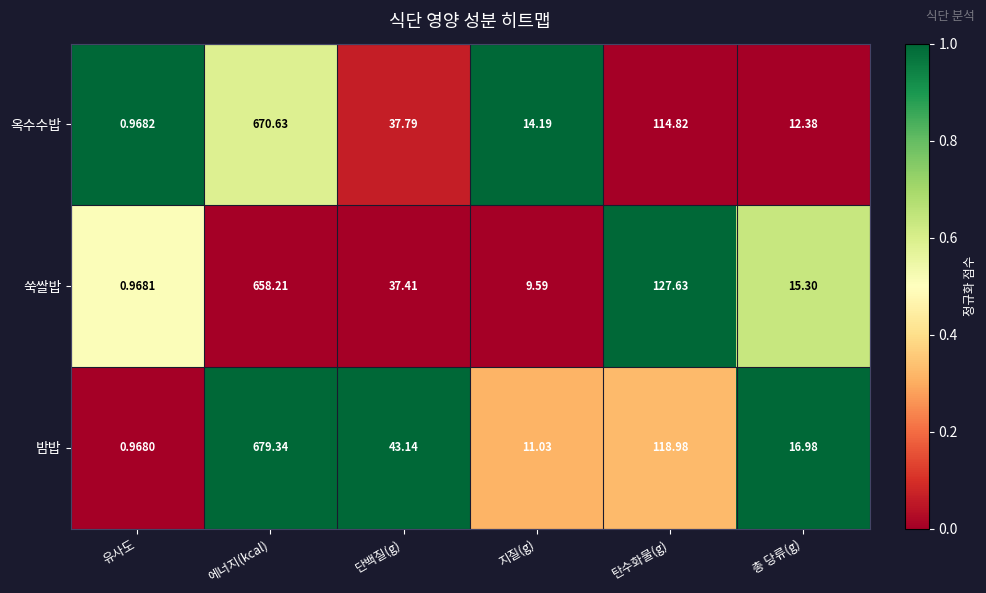

At 지질(g), list the series in order from smallest to largest.

쑥쌀밥, 밤밥, 옥수수밥